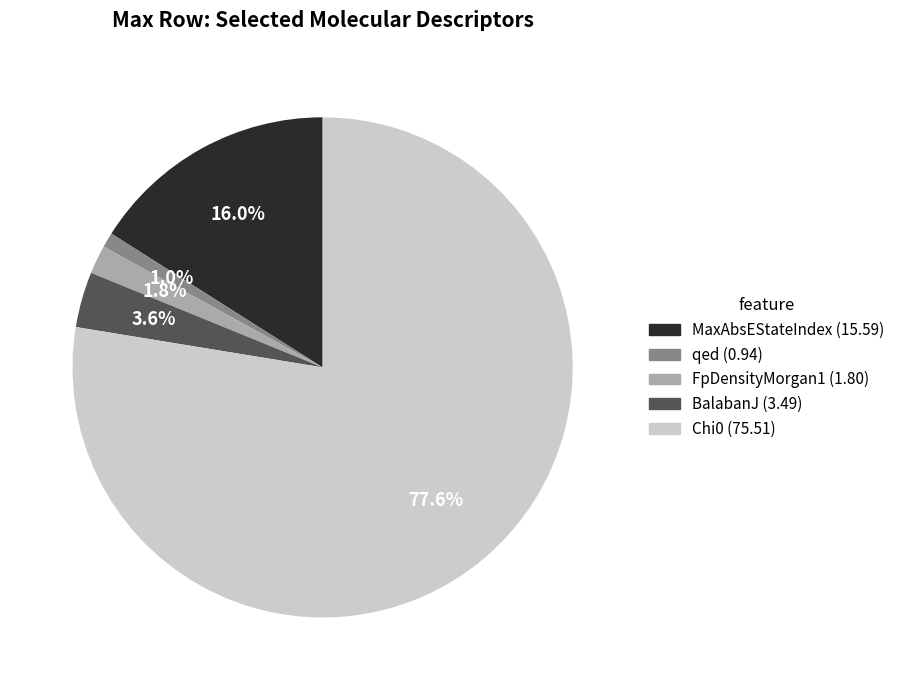

Count the number of slices in the pie.

5